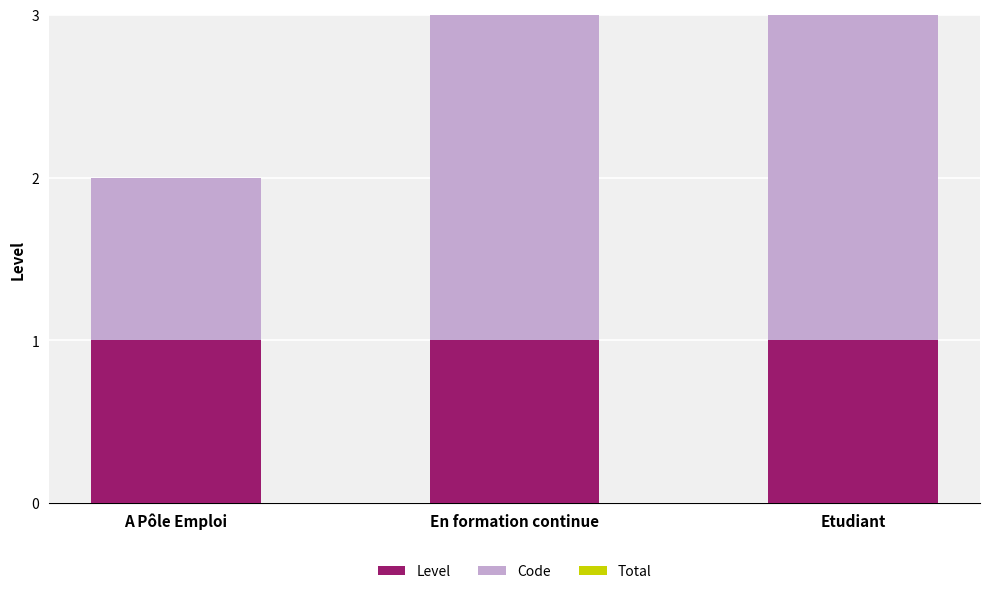

How many bars are there in each group?

3